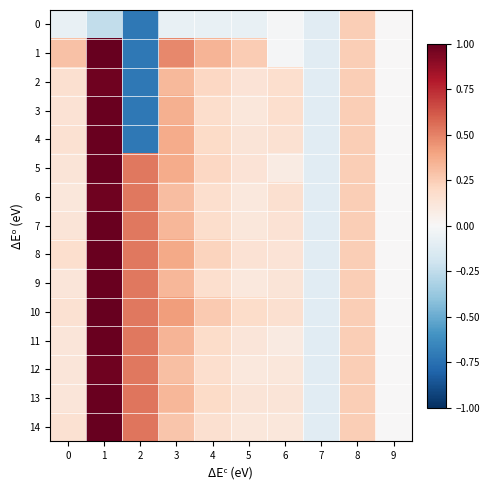

Reading left to right, transcribe all the data shown in this chart.

0: 0=-0.1	1=-0.2	2=-0.7	3=-0.1	4=-0.1	5=-0.1	6=-0.0	7=-0.1	8=0.2	9=0.0
1: 0=0.3	1=1.0	2=-0.7	3=0.5	4=0.3	5=0.3	6=-0.0	7=-0.1	8=0.2	9=0.0
2: 0=0.2	1=1.0	2=-0.7	3=0.3	4=0.2	5=0.1	6=0.2	7=-0.1	8=0.2	9=0.0
3: 0=0.1	1=1.0	2=-0.7	3=0.4	4=0.2	5=0.1	6=0.2	7=-0.1	8=0.2	9=0.0
4: 0=0.2	1=1.0	2=-0.7	3=0.4	4=0.2	5=0.1	6=0.2	7=-0.1	8=0.2	9=0.0
5: 0=0.1	1=1.0	2=0.5	3=0.4	4=0.2	5=0.1	6=0.1	7=-0.1	8=0.2	9=0.0
6: 0=0.1	1=1.0	2=0.5	3=0.3	4=0.2	5=0.1	6=0.2	7=-0.1	8=0.2	9=0.0
7: 0=0.1	1=1.0	2=0.5	3=0.3	4=0.2	5=0.1	6=0.1	7=-0.1	8=0.2	9=0.0
8: 0=0.2	1=1.0	2=0.5	3=0.4	4=0.2	5=0.1	6=0.1	7=-0.1	8=0.2	9=0.0
9: 0=0.1	1=1.0	2=0.5	3=0.3	4=0.2	5=0.1	6=0.1	7=-0.1	8=0.2	9=0.0
10: 0=0.2	1=1.0	2=0.5	3=0.4	4=0.3	5=0.2	6=0.2	7=-0.1	8=0.2	9=0.0
11: 0=0.1	1=1.0	2=0.5	3=0.3	4=0.2	5=0.1	6=0.1	7=-0.1	8=0.2	9=0.0
12: 0=0.1	1=1.0	2=0.5	3=0.3	4=0.2	5=0.1	6=0.1	7=-0.1	8=0.2	9=0.0
13: 0=0.1	1=1.0	2=0.5	3=0.3	4=0.2	5=0.1	6=0.1	7=-0.1	8=0.2	9=0.0
14: 0=0.2	1=1.0	2=0.5	3=0.3	4=0.2	5=0.1	6=0.1	7=-0.1	8=0.2	9=0.0